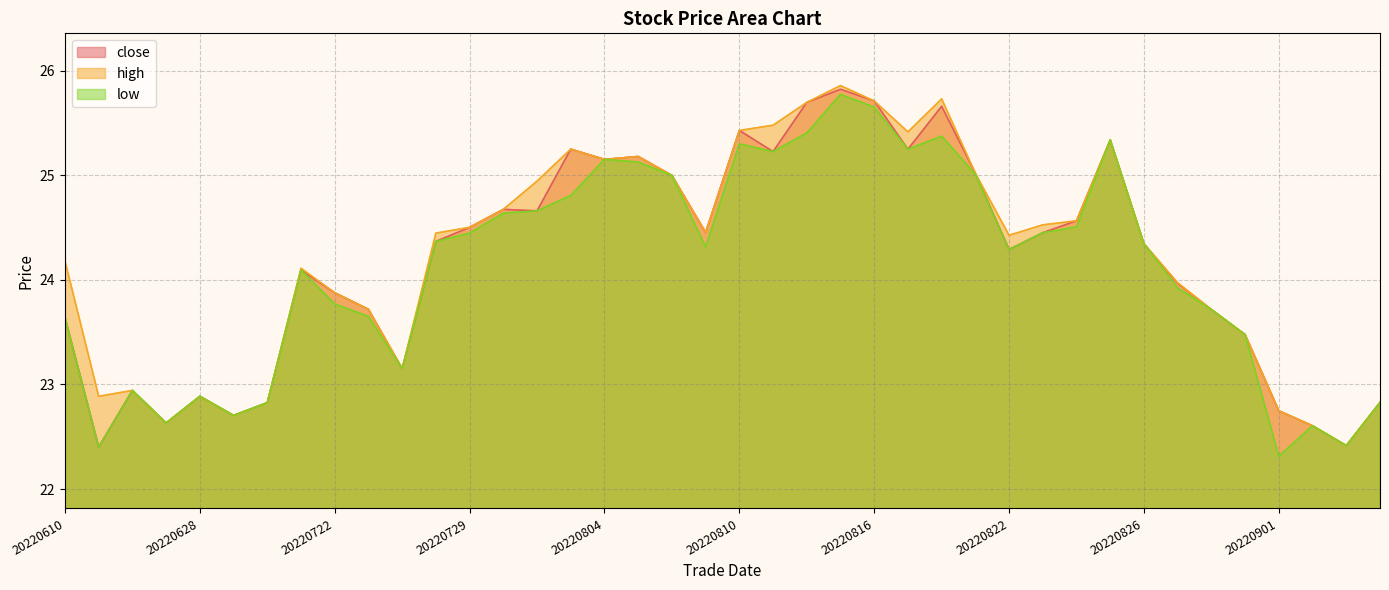

How many data points does each series have?

40